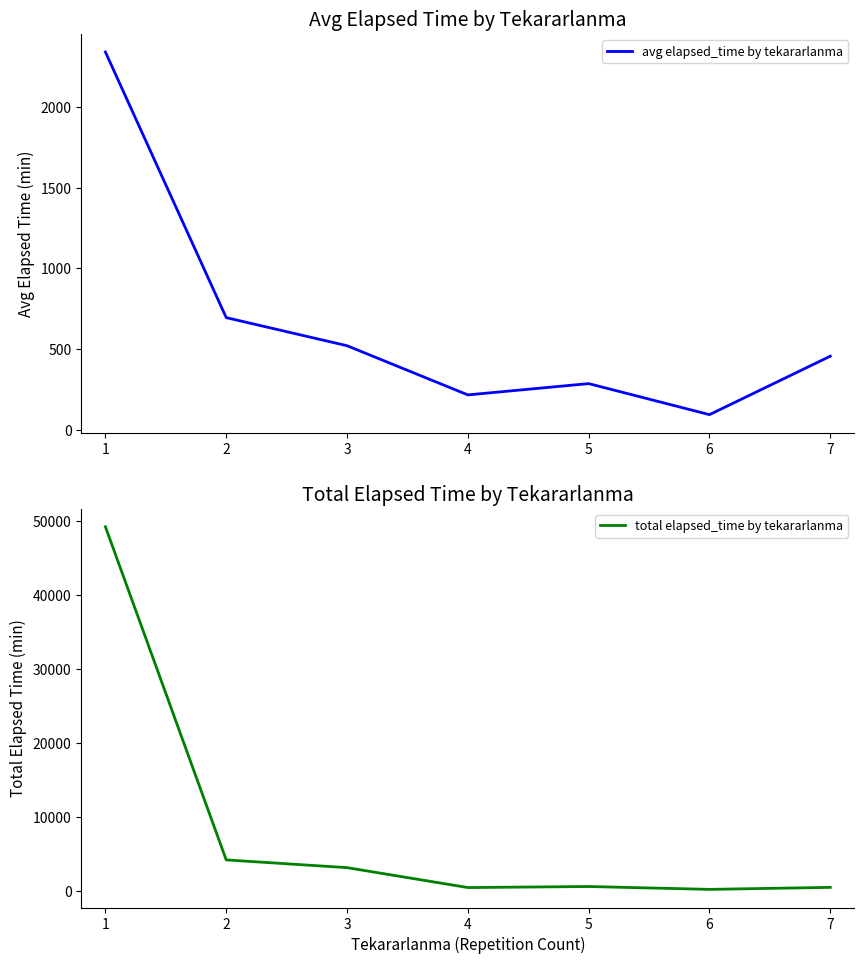

True or false: avg elapsed_time by tekararlanma has a value of 311.9 at 3.

False